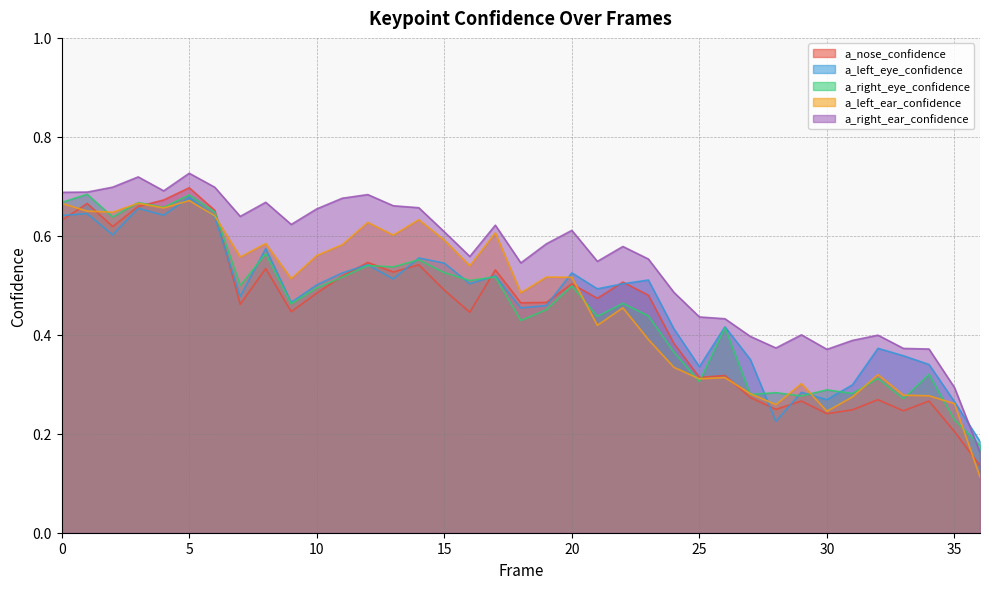

What are all the series names shown in the legend?

a_nose_confidence, a_left_eye_confidence, a_right_eye_confidence, a_left_ear_confidence, a_right_ear_confidence